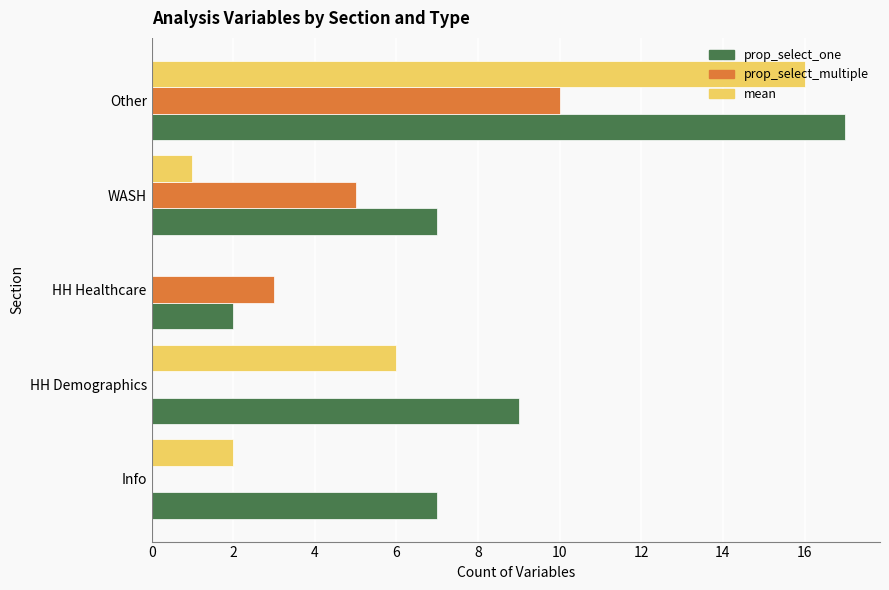

What is the average value of the mean series?

5